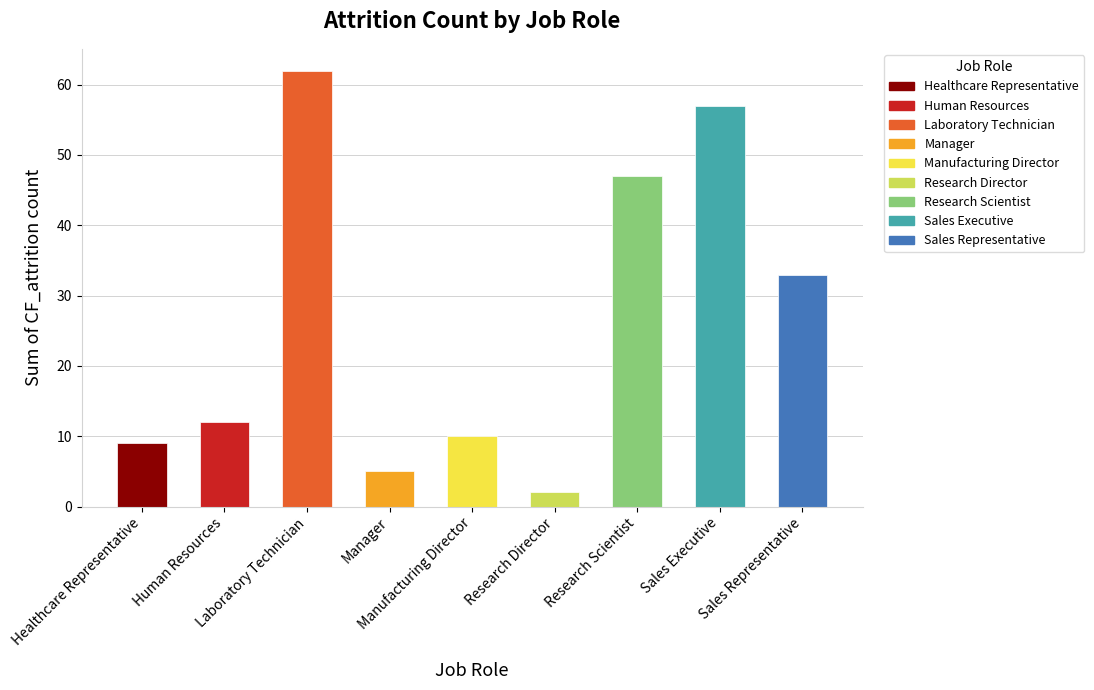

Reading right to left, extract all data points from this chart.

33	57	47	2	10	5	62	12	9